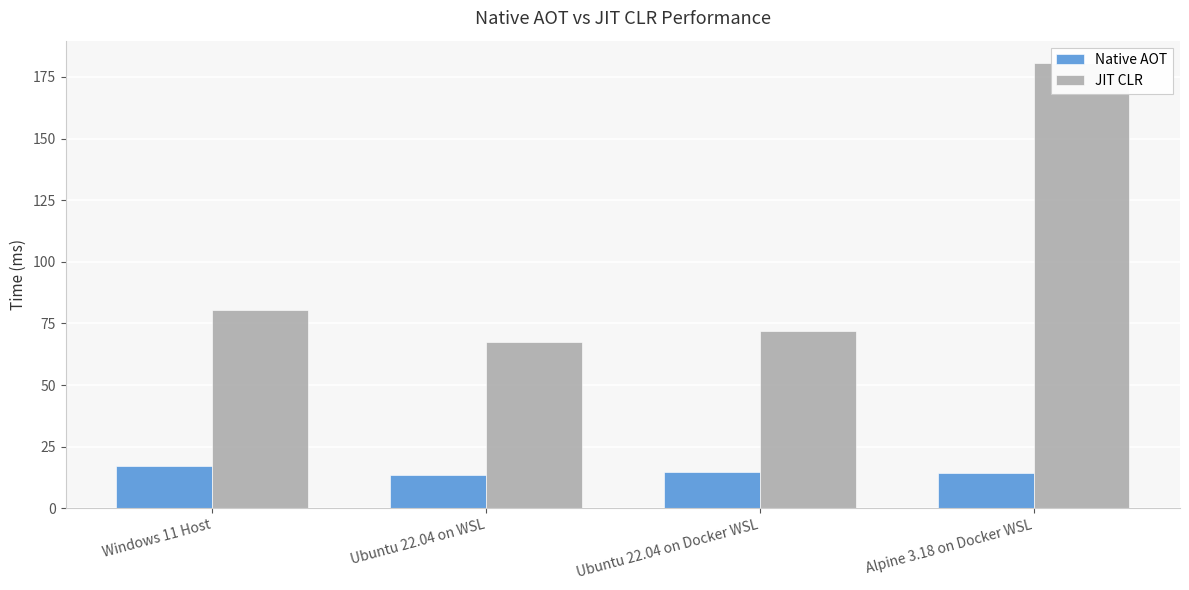

What is the maximum value shown in the chart?

180.7